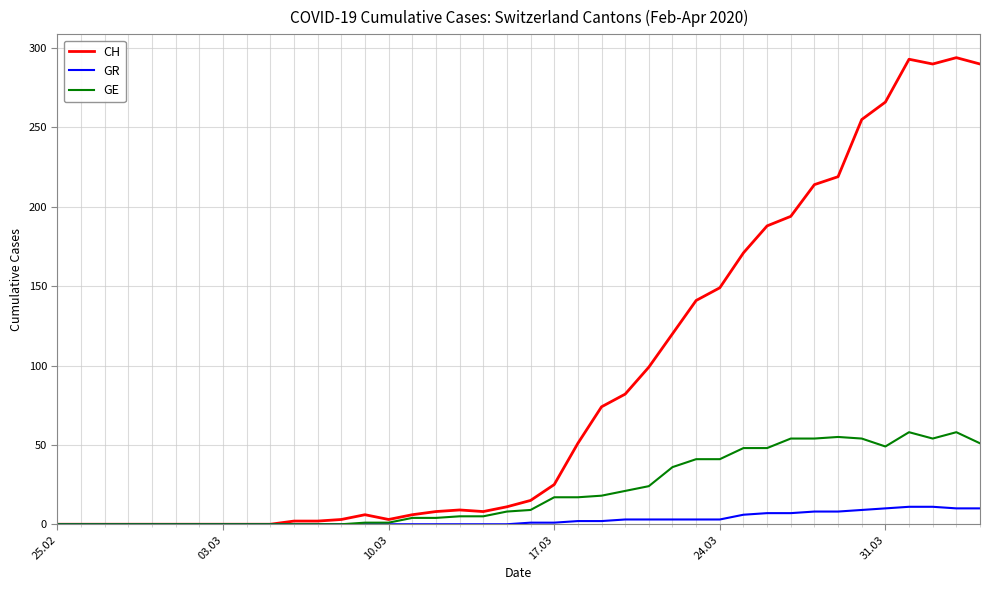

Which series has the largest total across all categories?

CH